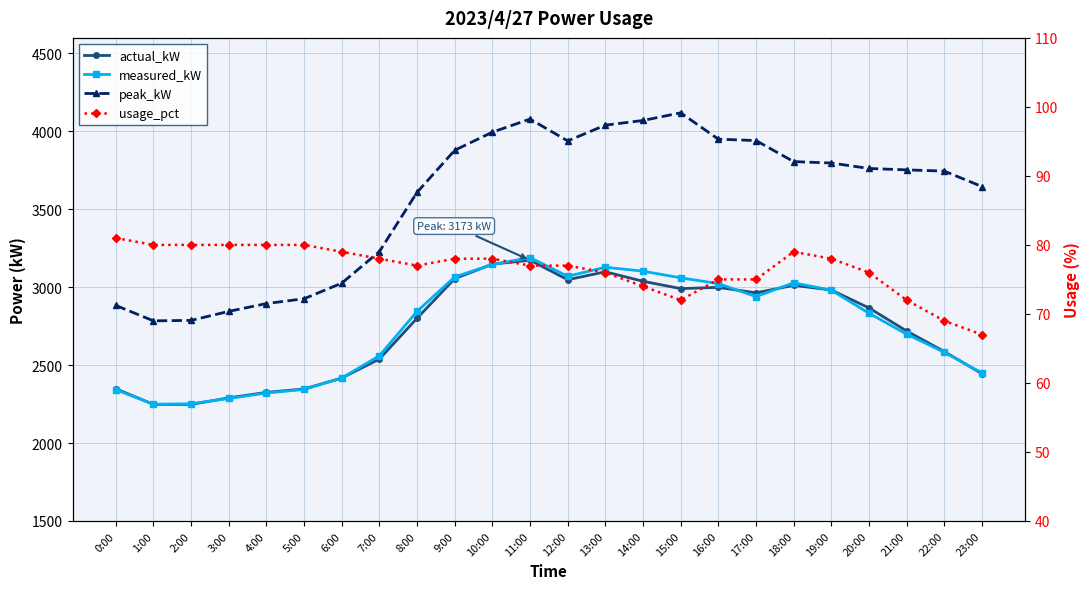

What is the value of the actual_kW point at the 14th from the left?

3099